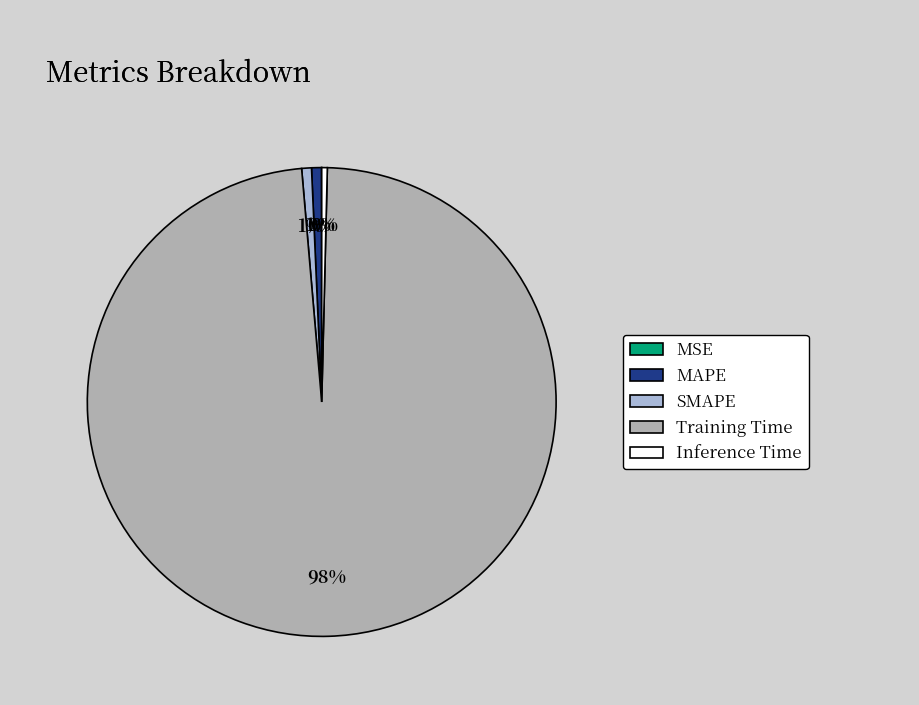

Between SMAPE and Training Time, which is larger?

Training Time